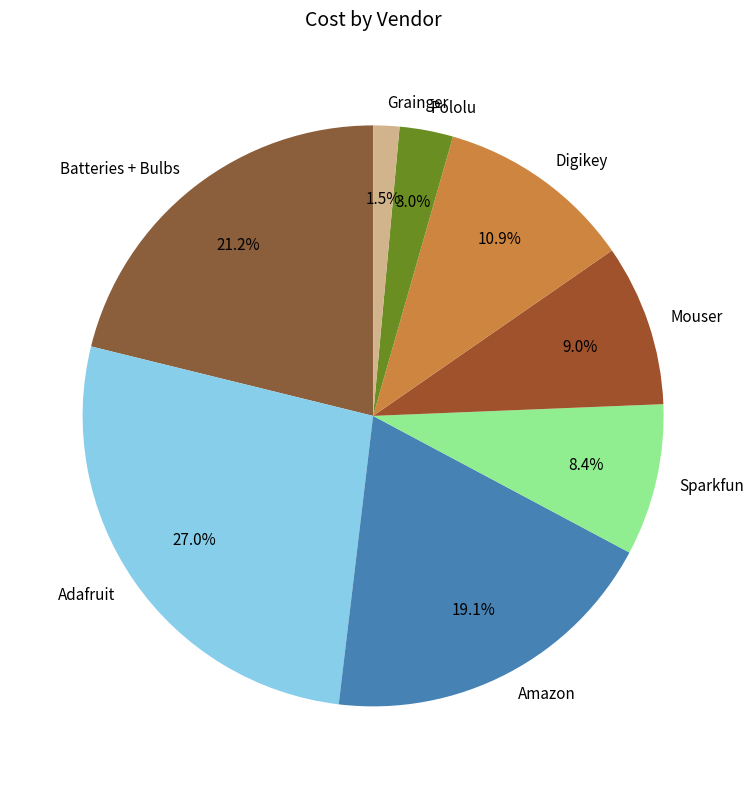

Do Sparkfun and Grainger together represent more than half of the pie?

No